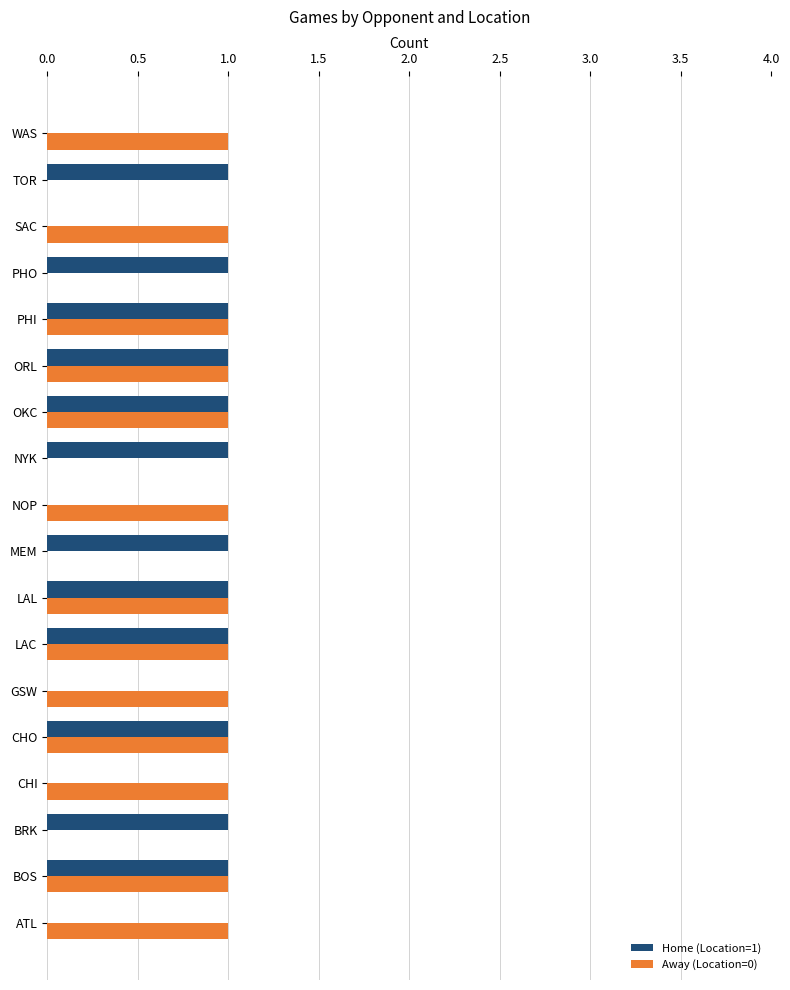

Is it true that Home (Location=1) equals 1 at PHO?

True